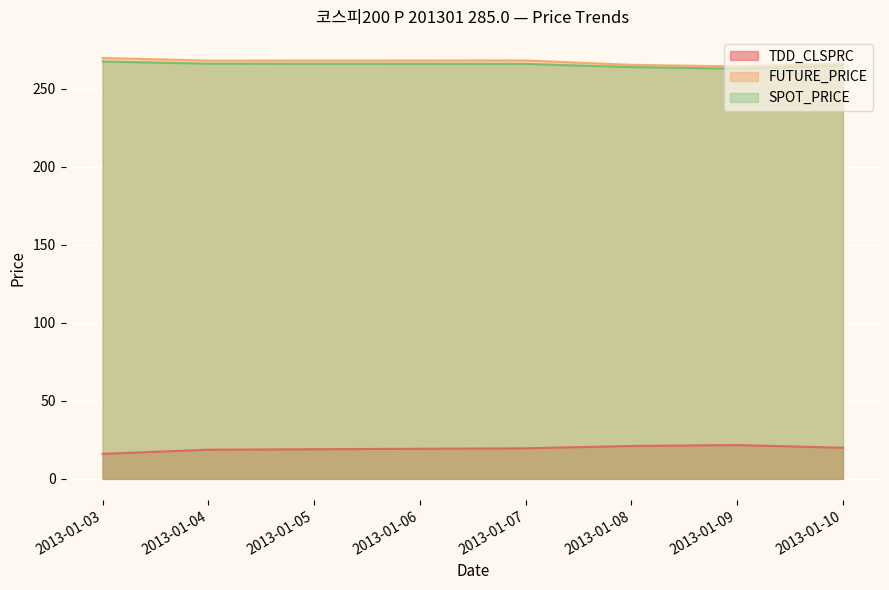

What is the difference between the highest and lowest values at 2013-01-07?

248.6